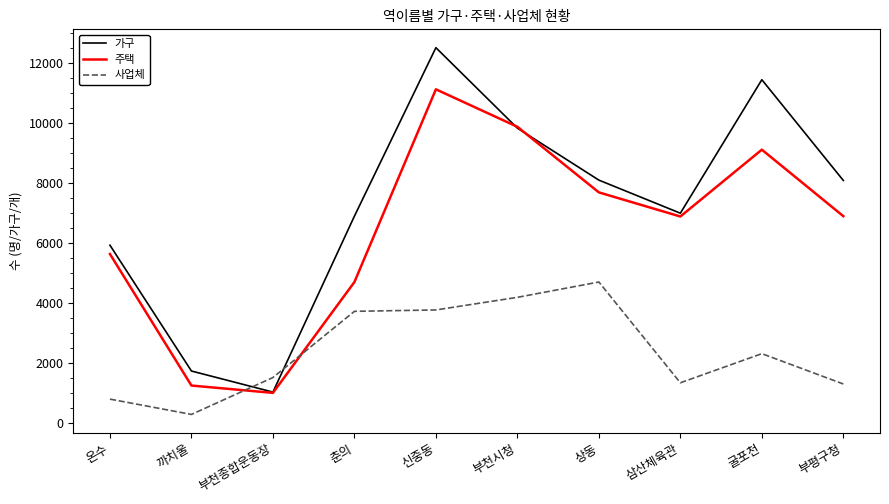

How many lines are shown in the chart?

3